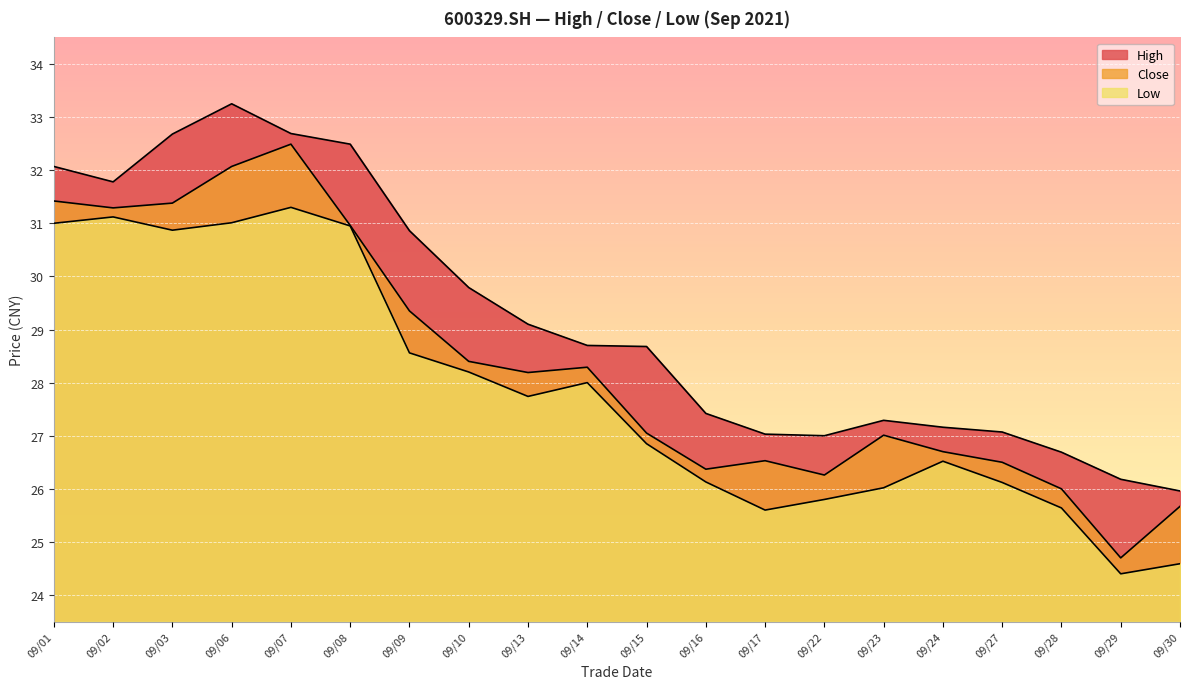

At how many categories does at least one series exceed 25?

20